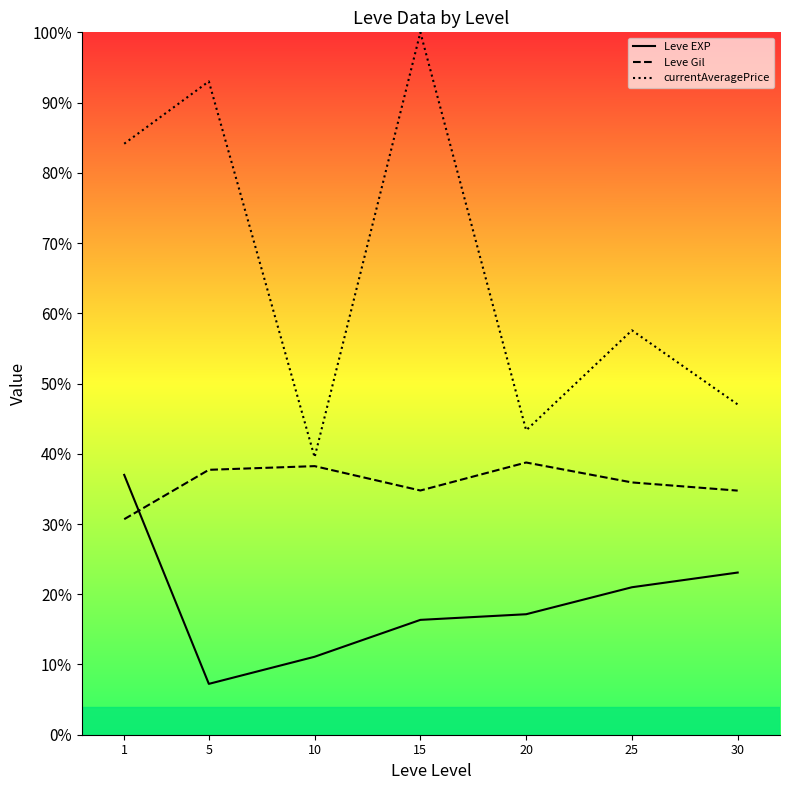

What is the lowest value of the Leve Gil series?

30.7